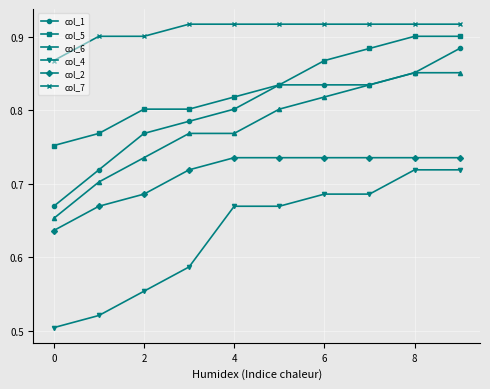

True or false: col_6 has more than 2 interior local peaks.

False